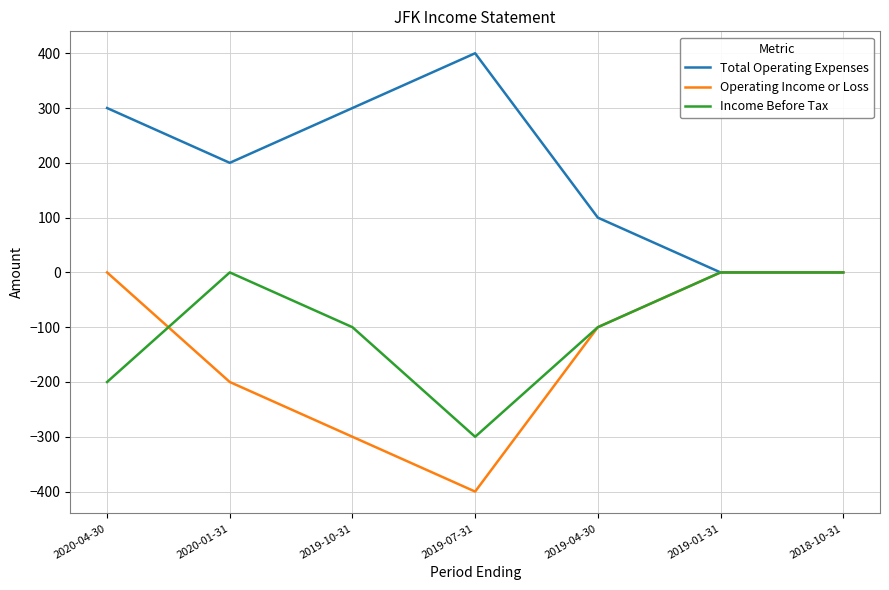

Read the Total Operating Expenses value at 2019-04-30, to the nearest 5.

100